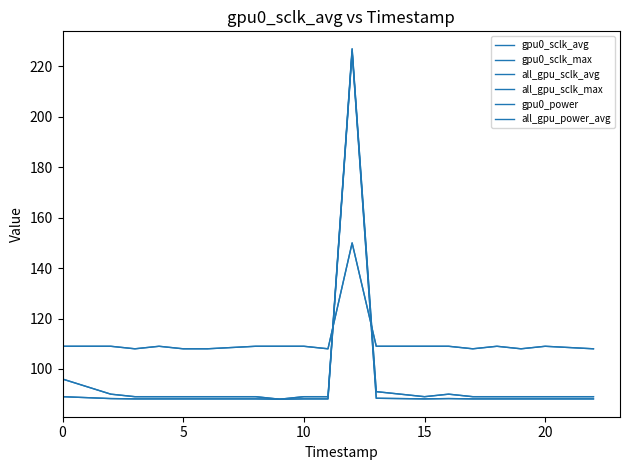

Which series has the widest spread of values?

gpu0_sclk_max